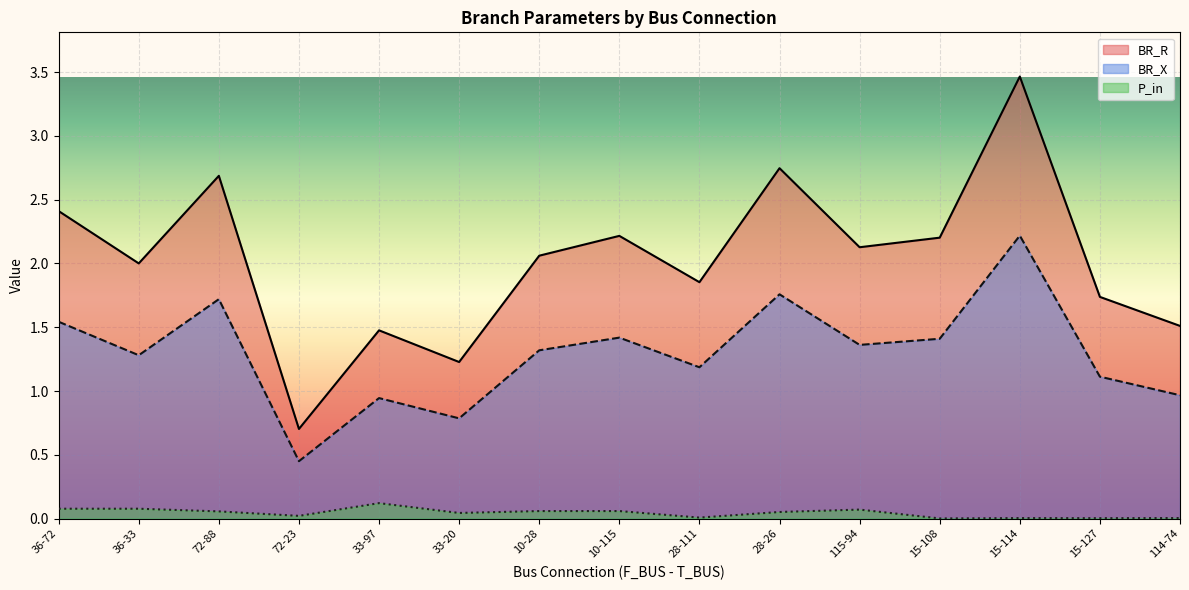

Count the number of data series in this chart.

3